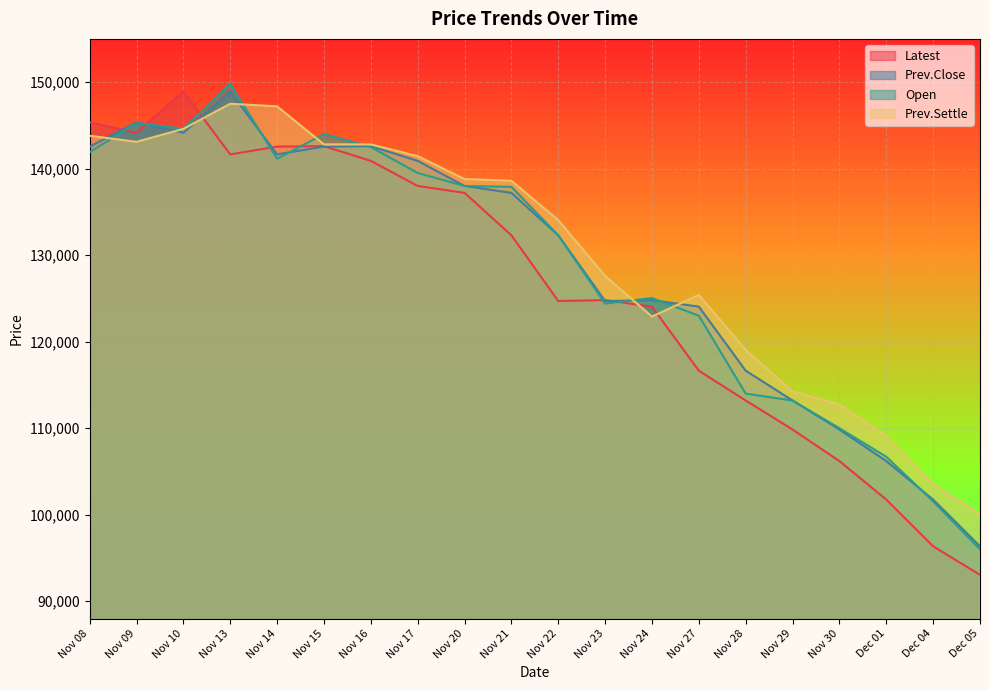

Rank the series at Nov 08 from lowest to highest value.

Open, Prev.Close, Prev.Settle, Latest